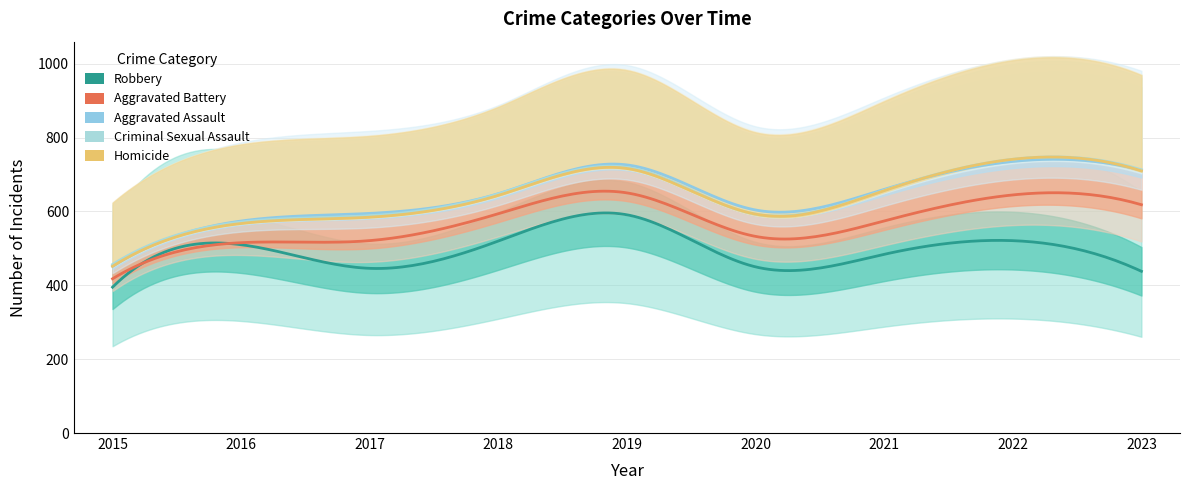

How many interior local peaks does the Robbery series have?

3